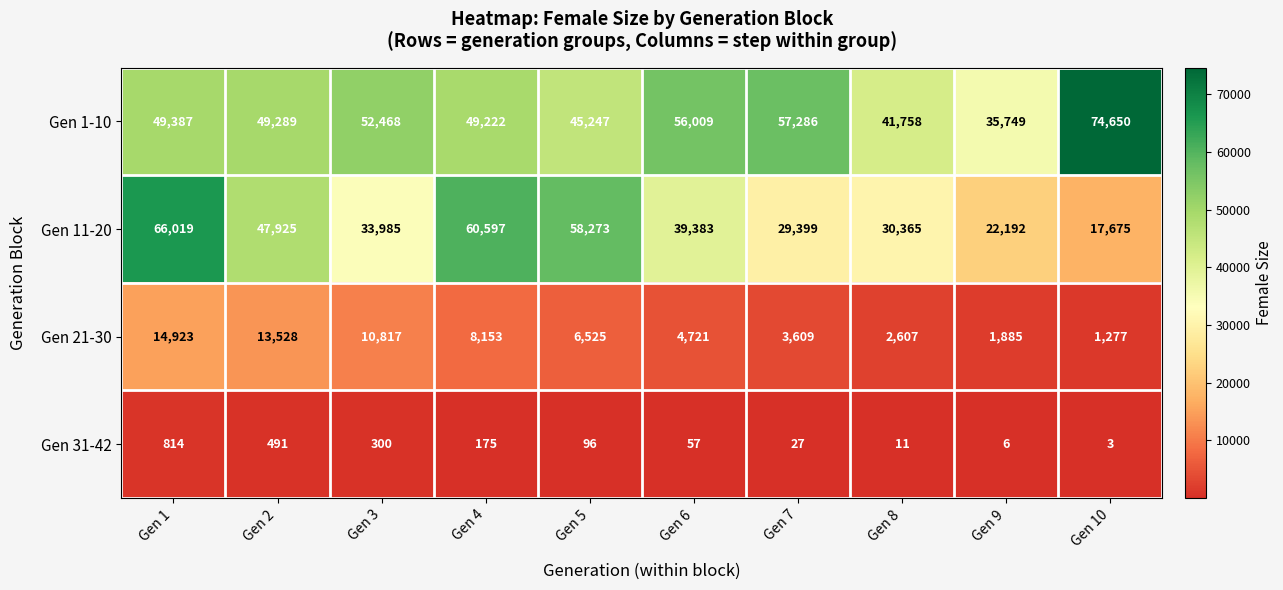

What is the minimum value shown in the chart?

3